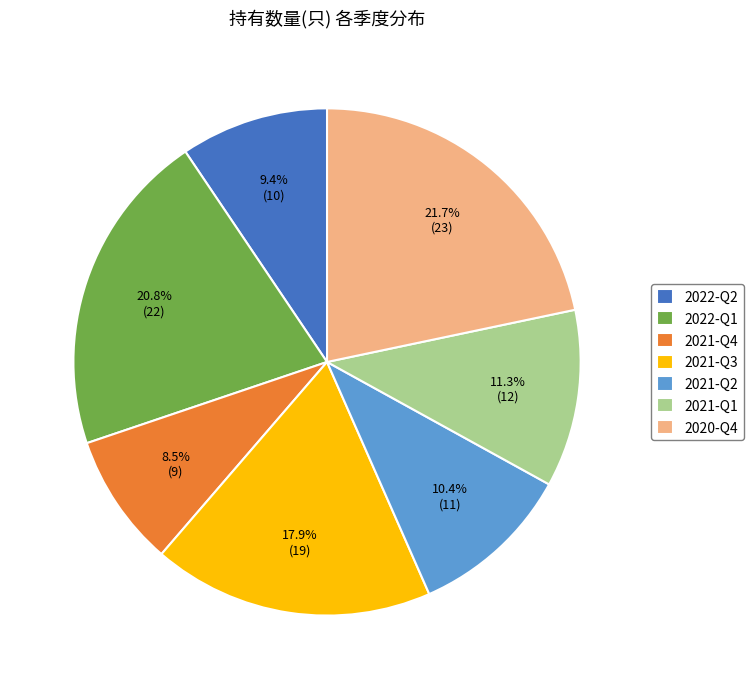

Does 2021-Q4 account for over 50% of the chart?

No